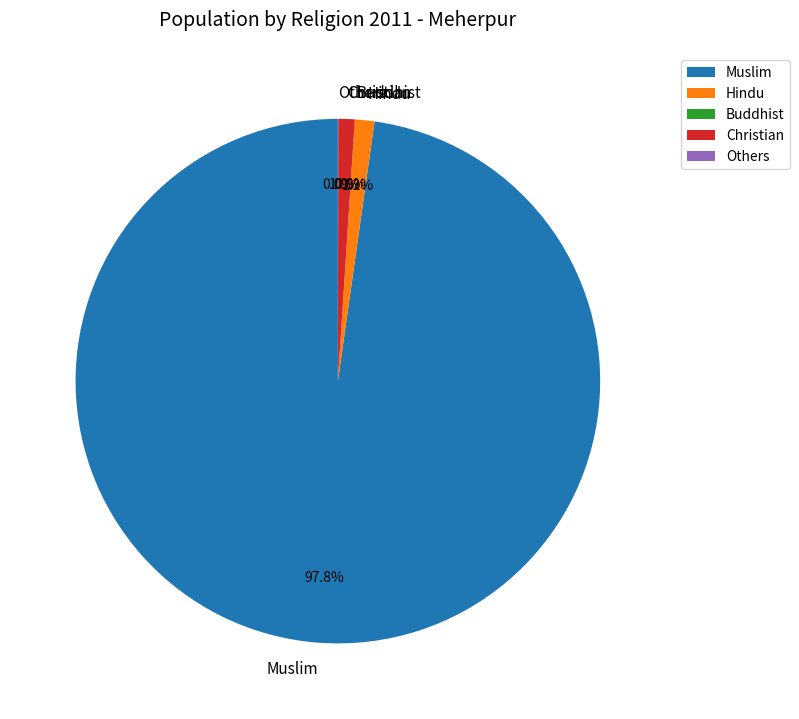

What portion of the pie excludes Muslim?

2.2%